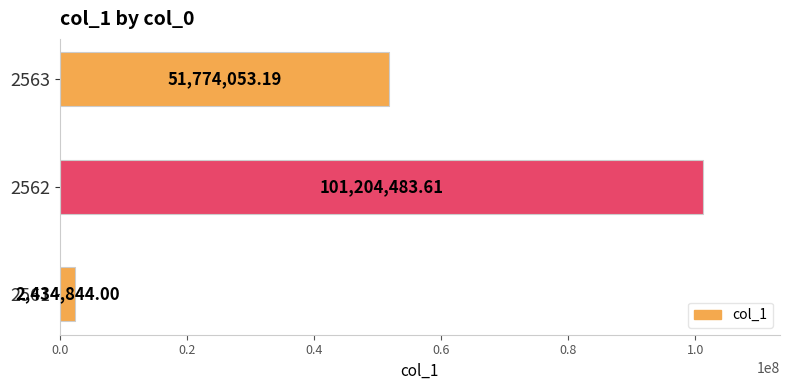

How many distinct data groups are displayed?

1